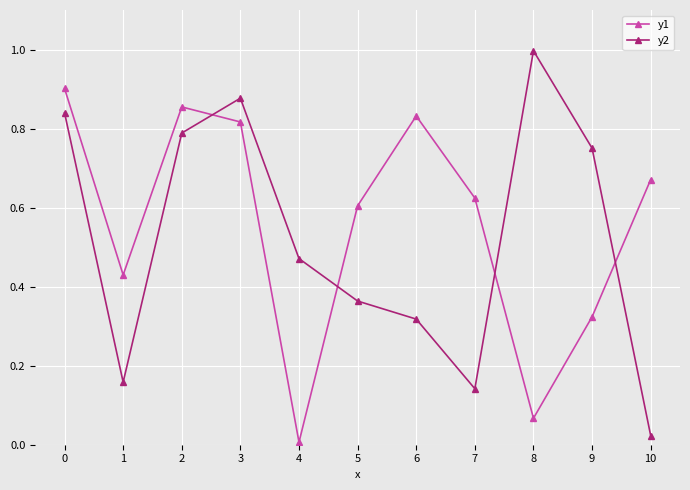

At which label does y1 reach its minimum?

4